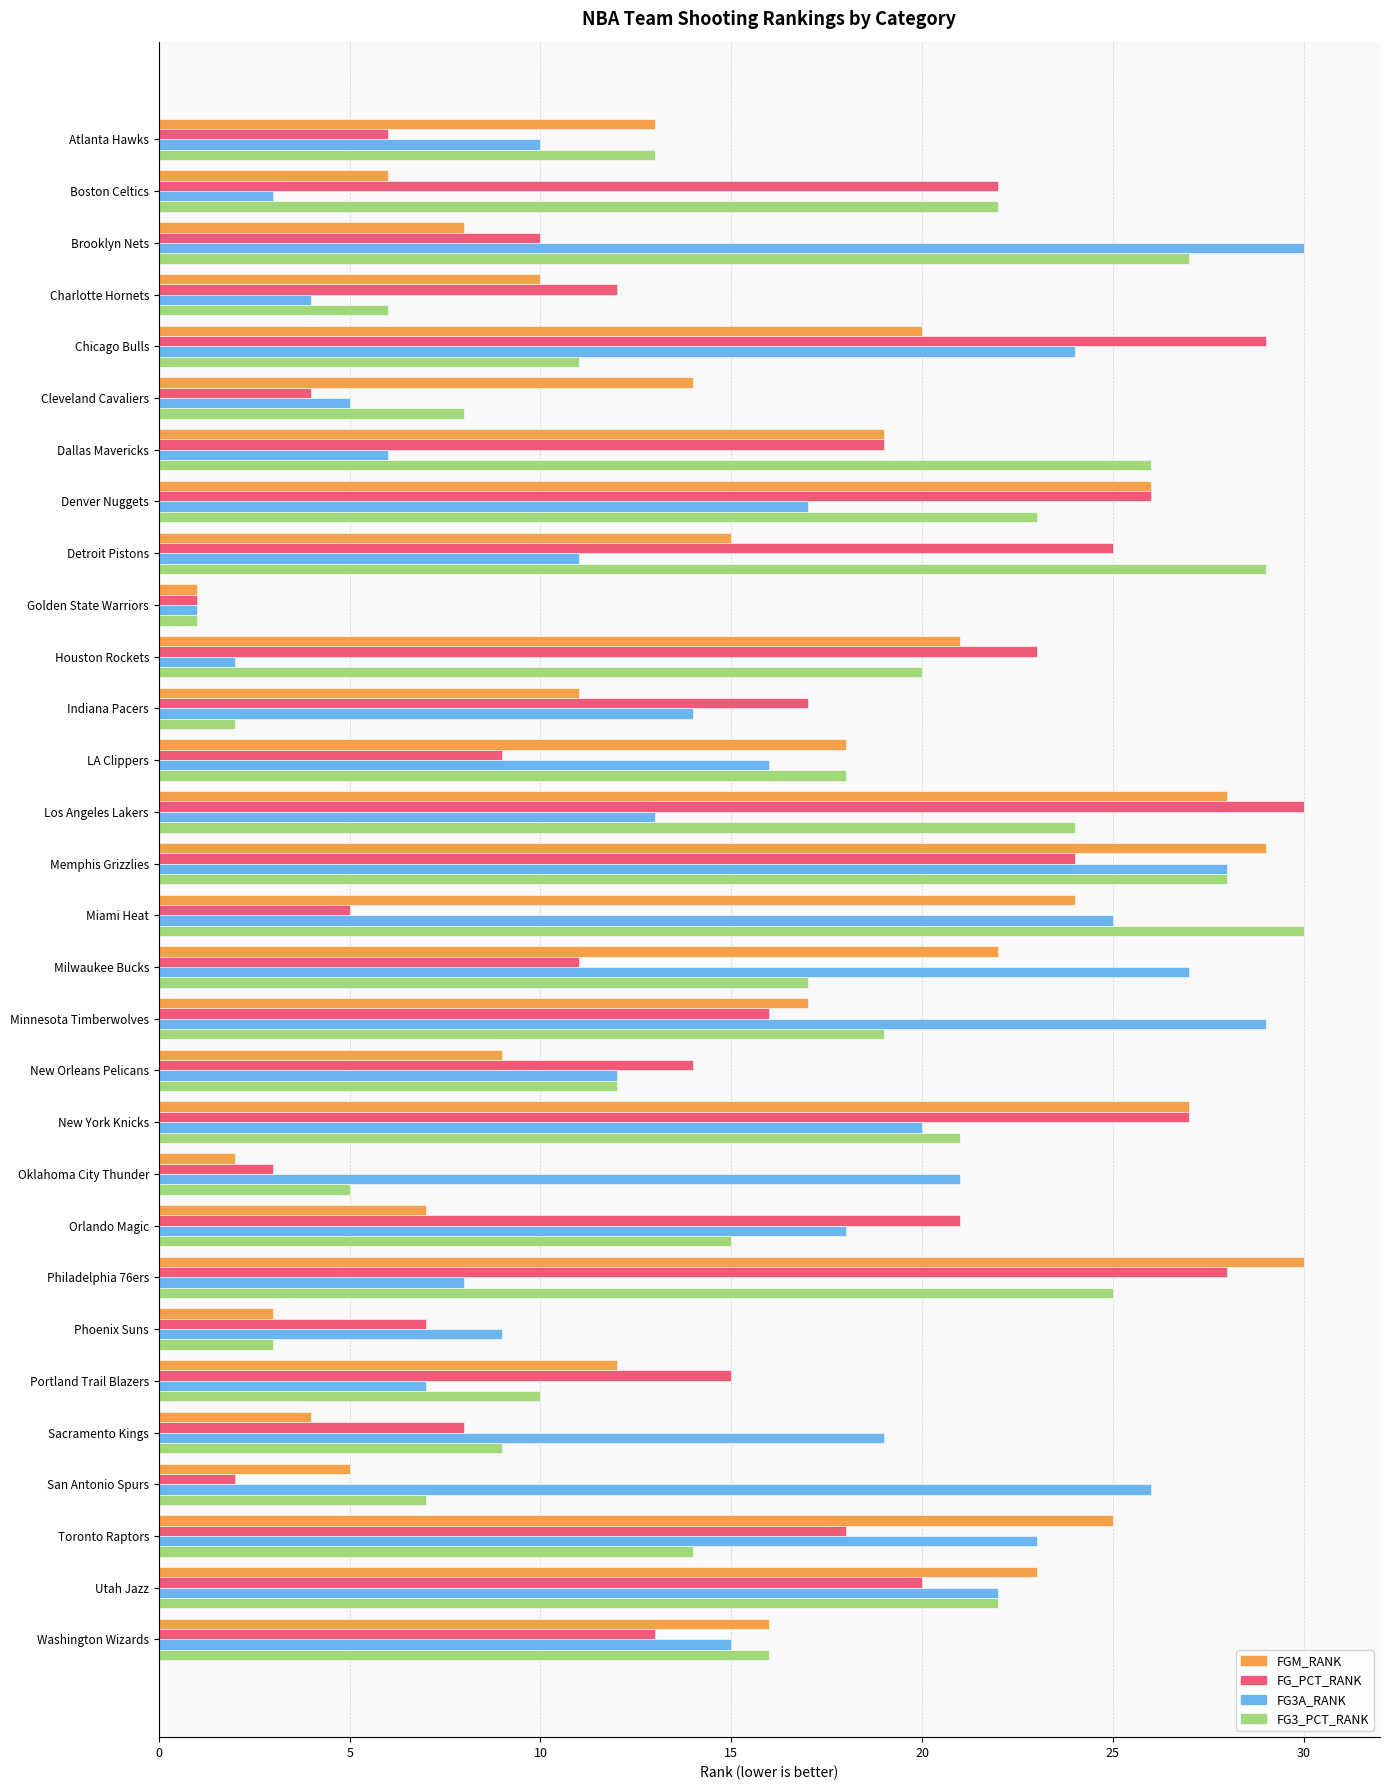

What is the sum of all FGM_RANK values?

465